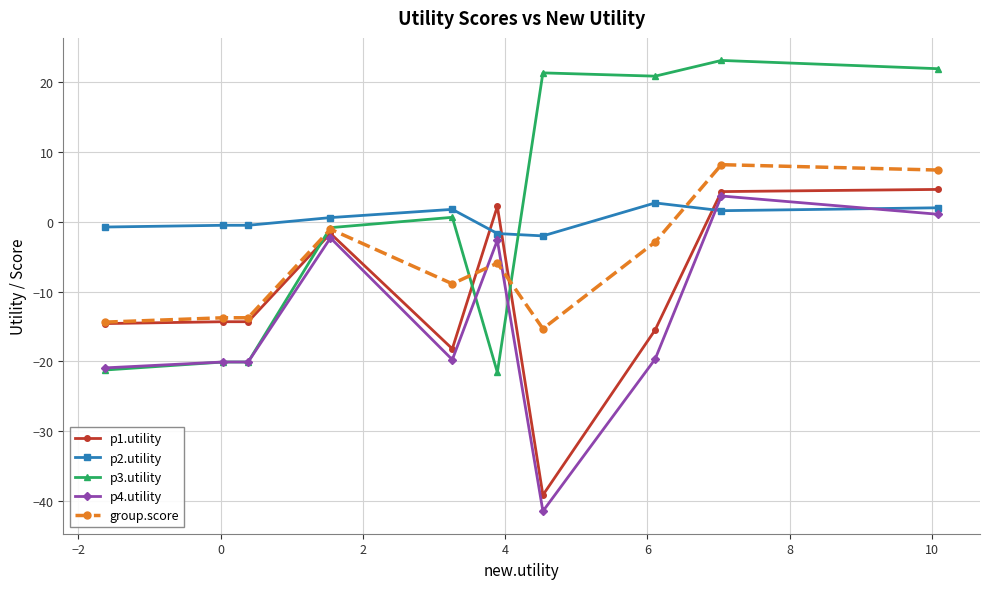

What is the minimum value for p2.utility?

-2.0